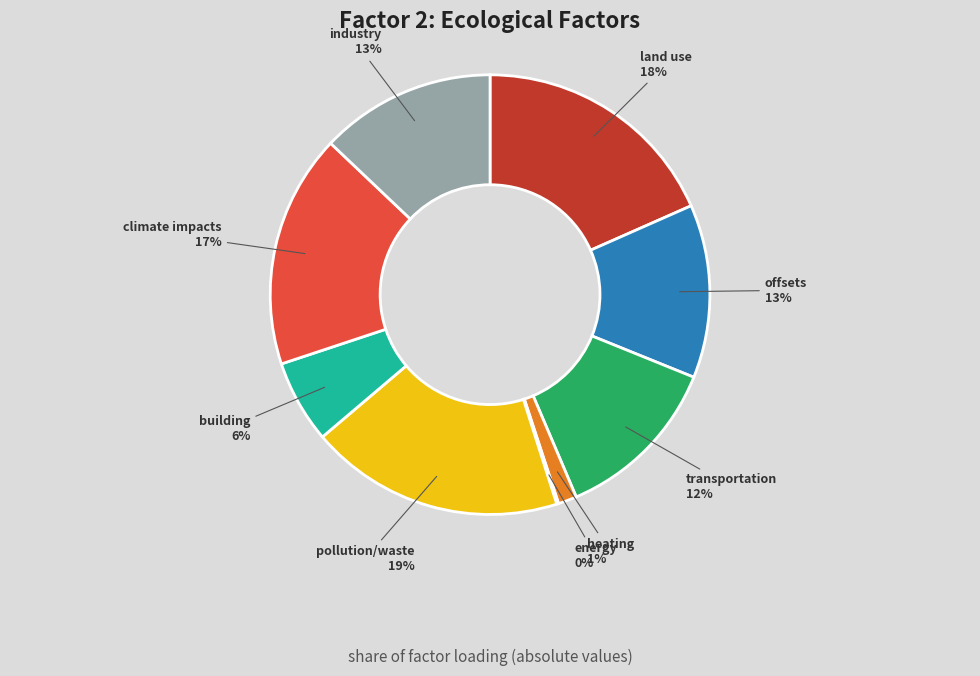

Does any single category account for the majority?

No